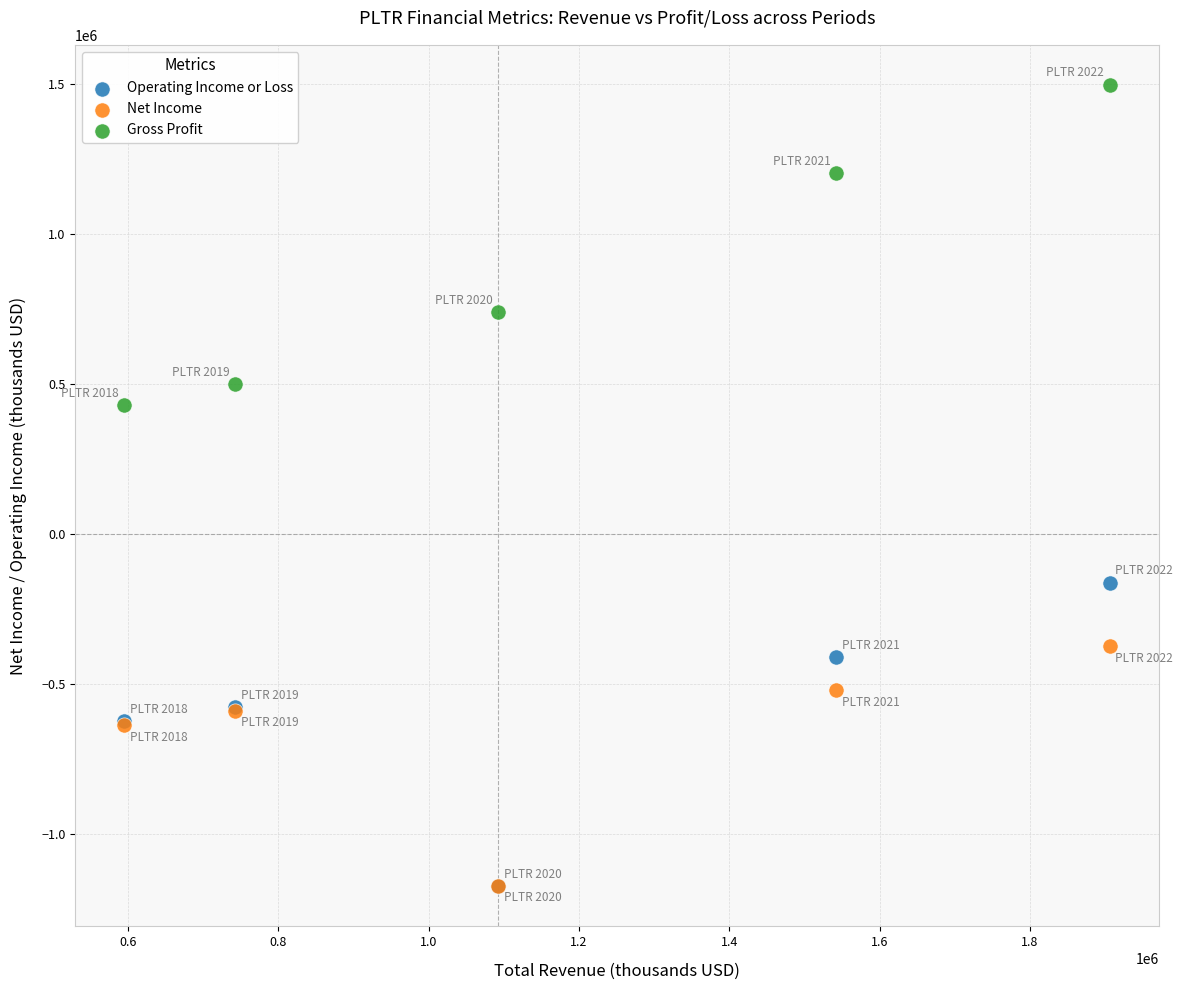

Across all series, what Y value is closest to 161800?

430000